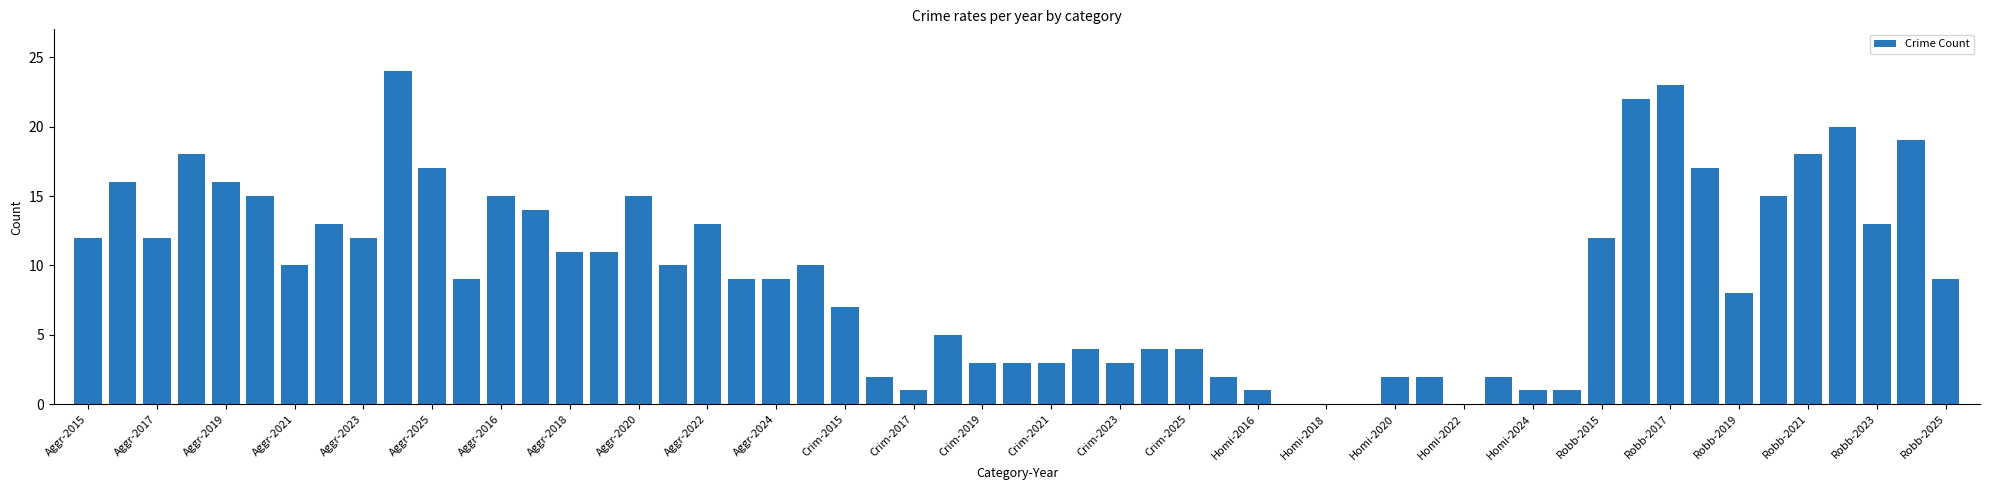

What is the maximum value shown in the chart?

24